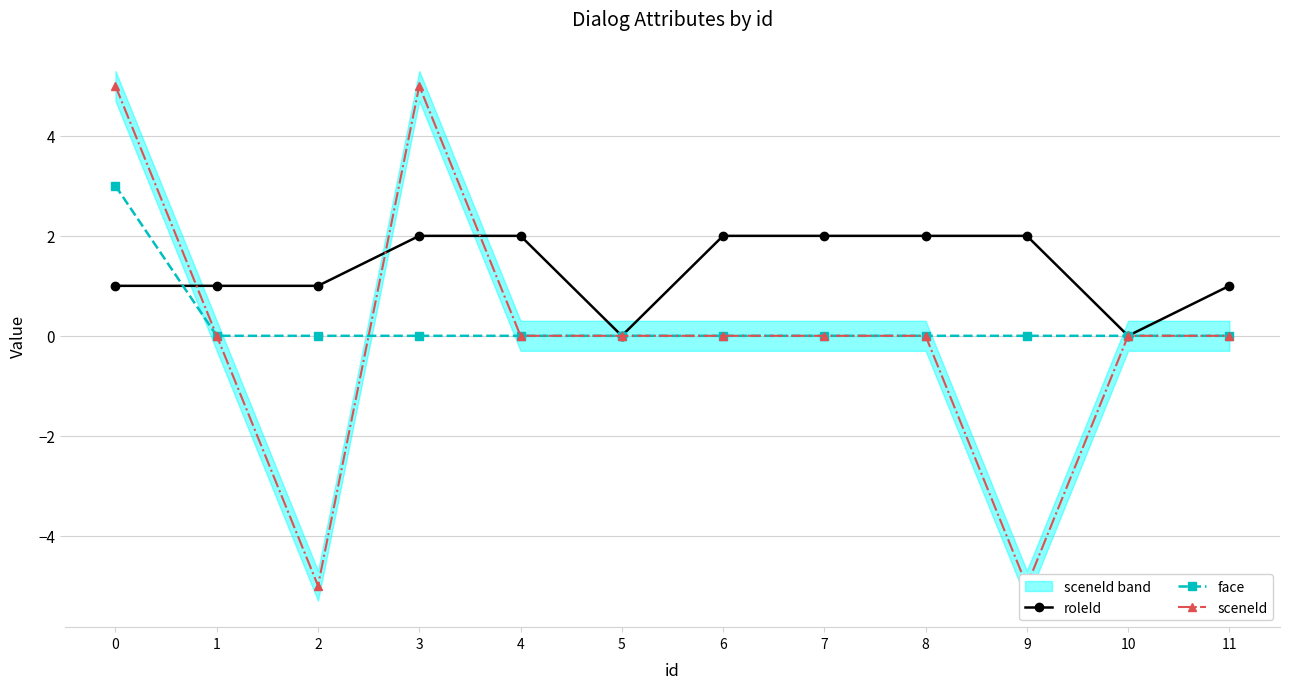

Reading right to left, extract all data points from this chart.

roleId: 11=1	10=0	9=2	8=2	7=2	6=2	5=0	4=2	3=2	2=1	1=1	0=1
face: 11=0	10=0	9=0	8=0	7=0	6=0	5=0	4=0	3=0	2=0	1=0	0=3
sceneId: 11=0	10=0	9=-5	8=0	7=0	6=0	5=0	4=0	3=5	2=-5	1=0	0=5